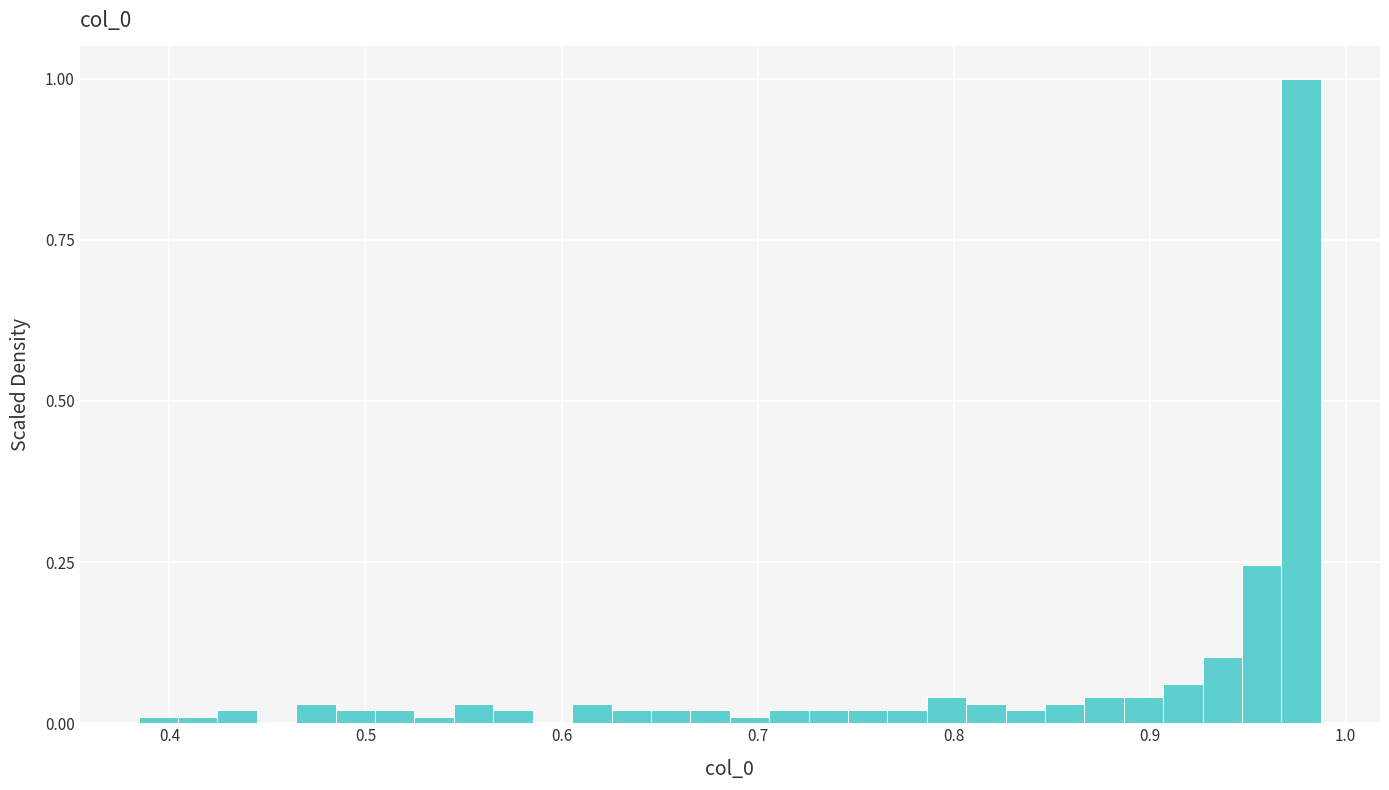

Read against the x-axis, roughly where is the centre of the tallest bar?

0.98